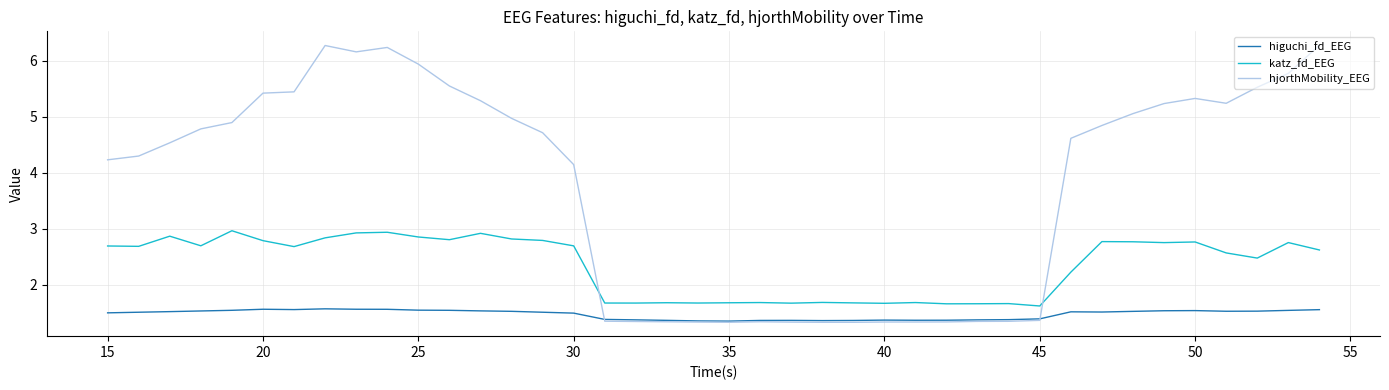

At how many categories does at least one series exceed 4?

25